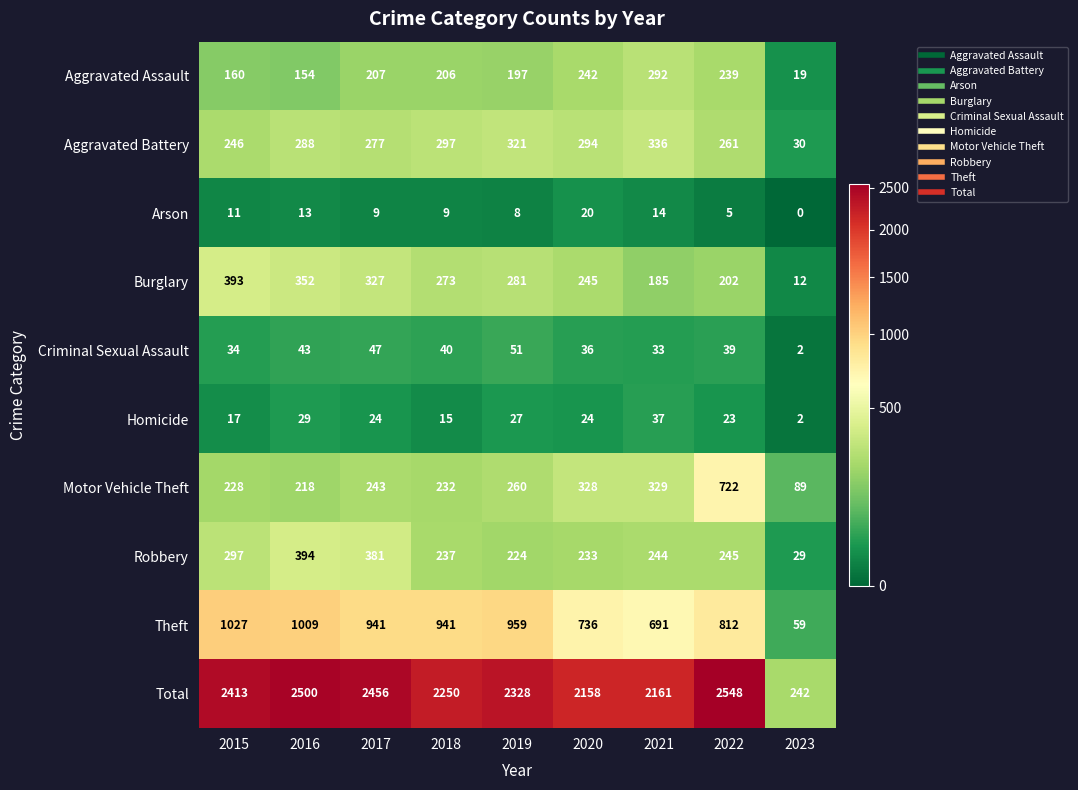

What is the total value across all series at 2016?

5000